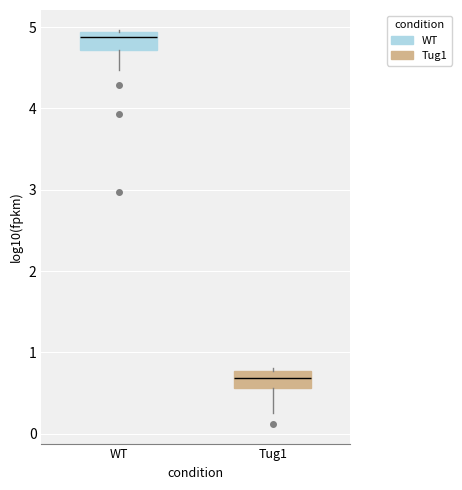

Where is the lower edge of the box for Tug1 on the y-axis? The values are not printed on the chart, so give them approximately, as read against the axis.

0.6